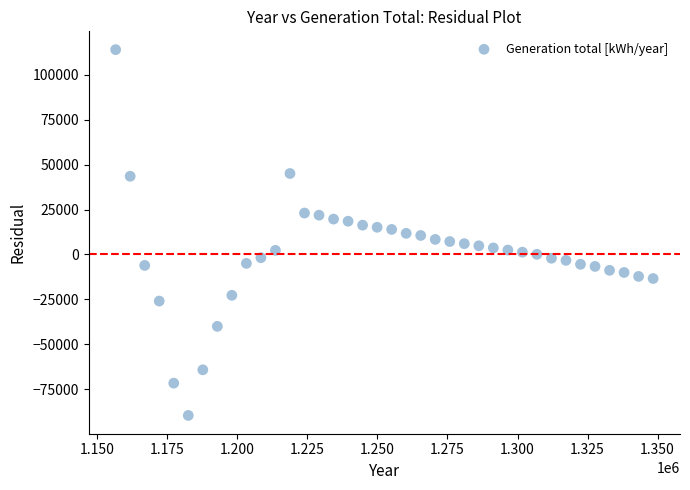

What is the range of X values (max minus min)?

191863.1